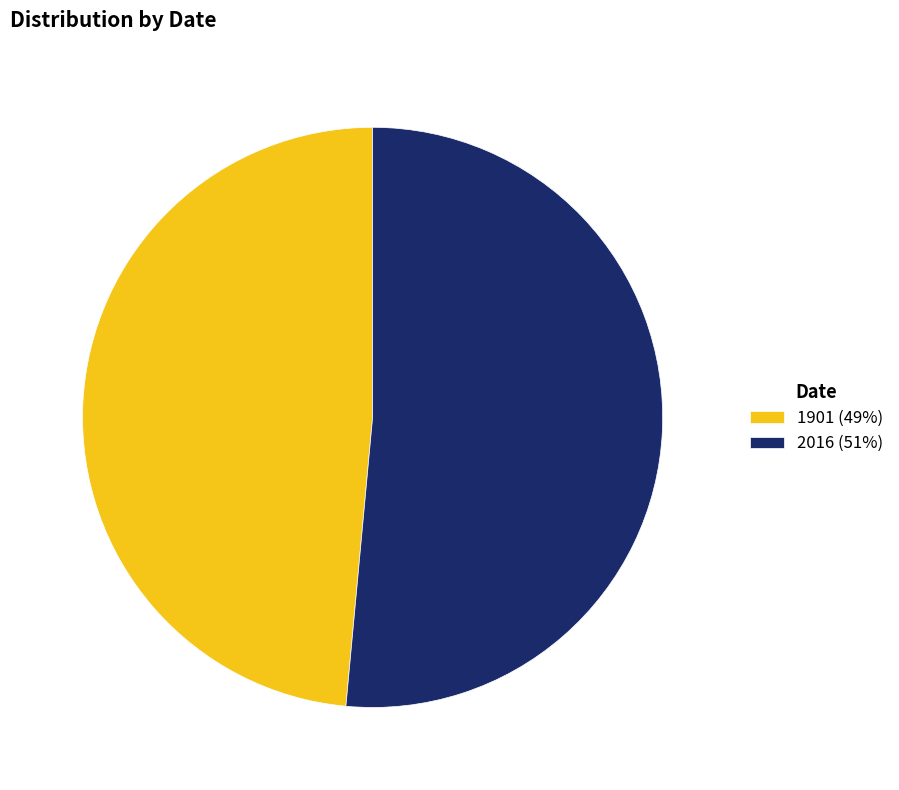

Is the sum of 1901 (49%) and 2016 (51%) greater than half?

Yes